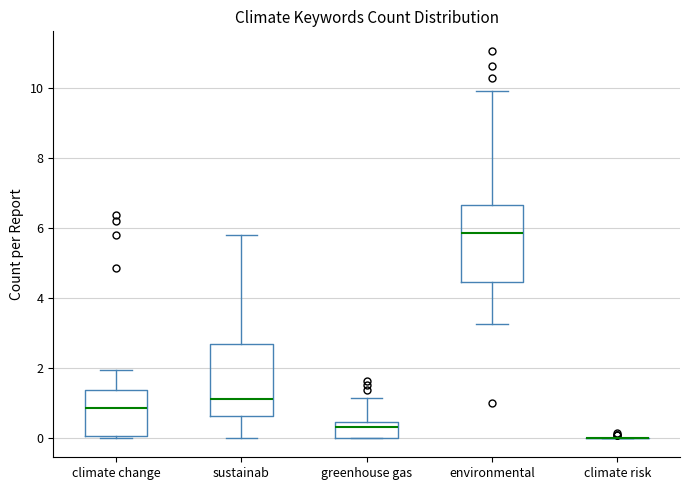

Reading left to right, transcribe this box plot: for each box, give where its median line is, the range the box spans, and where its two whiskers end, as read against the y-axis. The values are not printed on the chart, so give them approximately, as read against the axis.

climate change: median 0.8, box 0.0 to 1.4, whiskers 0.0 to 2.0
sustainab: median 1.2, box 0.6 to 2.6, whiskers 0.0 to 5.8
greenhouse gas: median 0.4 (just below the box's upper edge), box 0.0 to 0.4, whiskers 0.0 to 1.2
environmental: median 5.8, box 4.4 to 6.6, whiskers 3.2 to 10.0
climate risk: box collapsed to a line at 0.0, whiskers 0.0 to 0.0